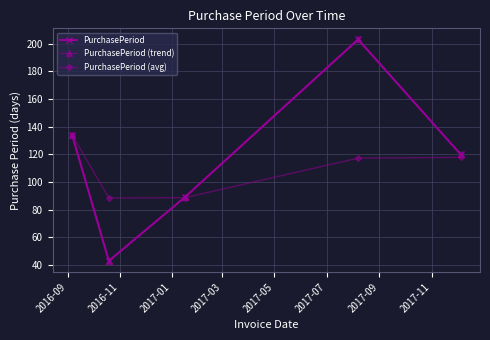

Does the chart have visible grid lines?

Yes